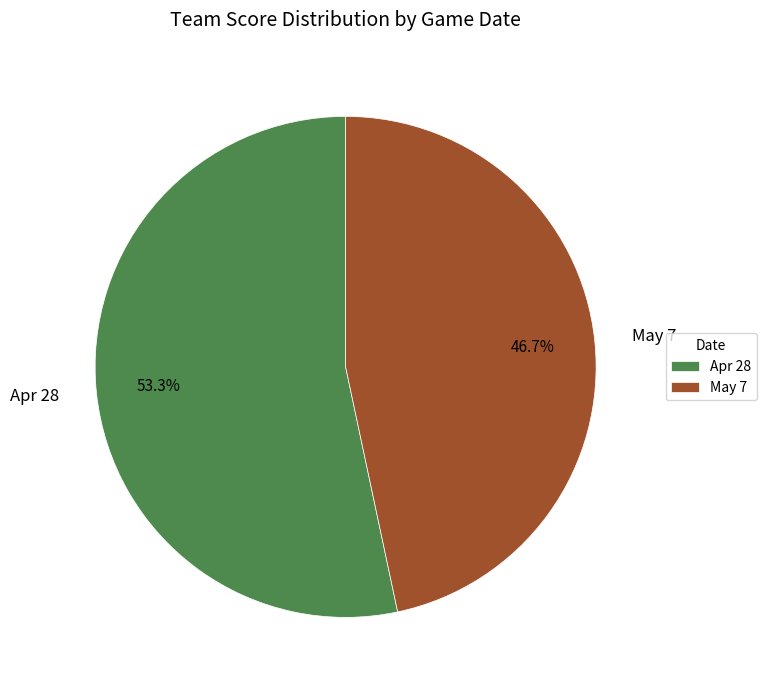

True or false: Apr 28 accounts for 53% of the total.

True